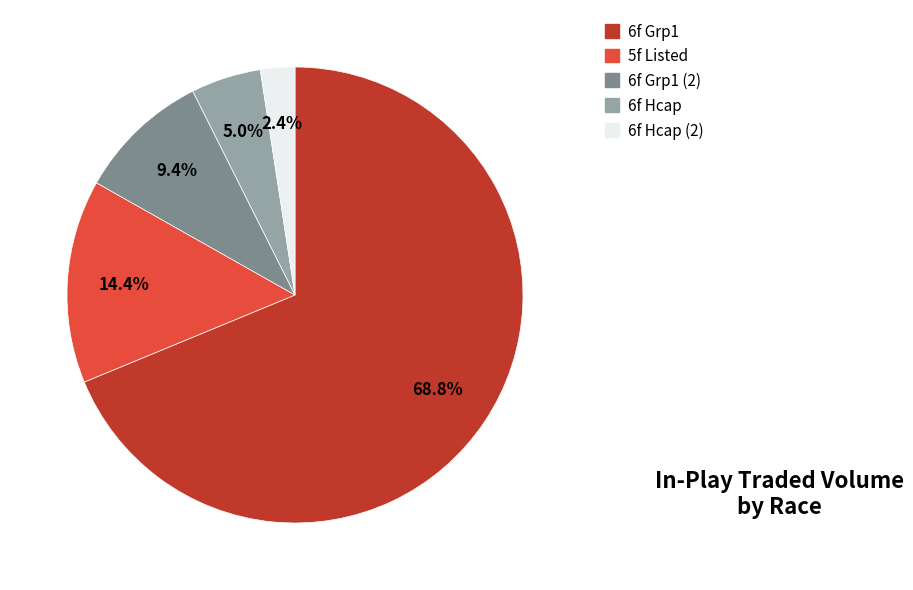

To the nearest percent, what is the average slice percentage?

20%